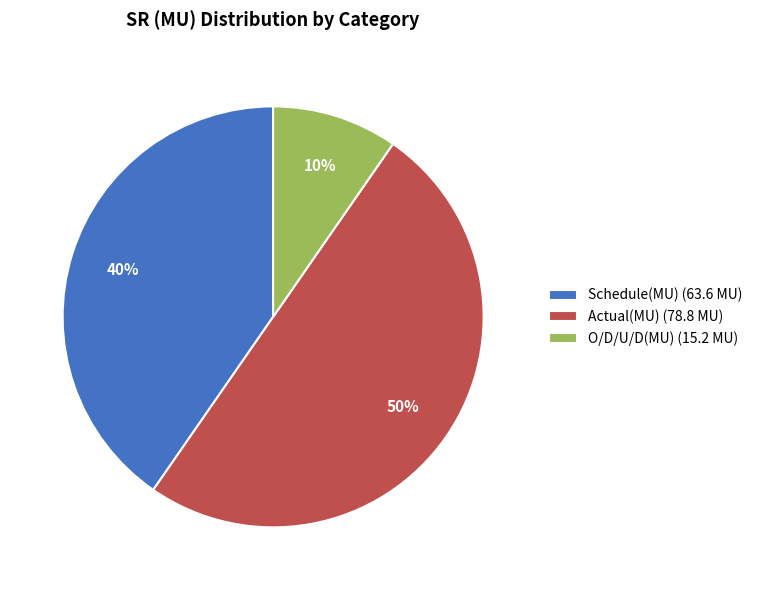

Rank the categories by value from lowest to highest.

O/D/U/D(MU), Schedule(MU), Actual(MU)